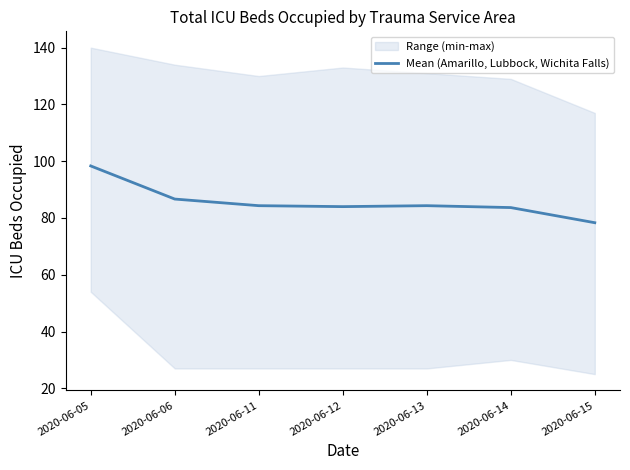

Is this an area chart (filled region under the line)?

No